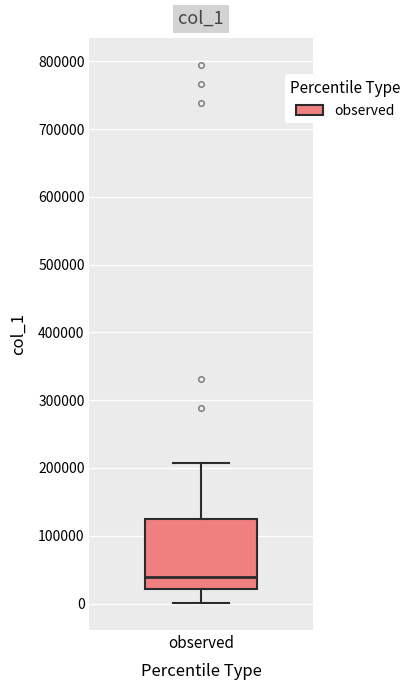

Where is the upper edge of the box for observed on the y-axis? The values are not printed on the chart, so give them approximately, as read against the axis.

120000